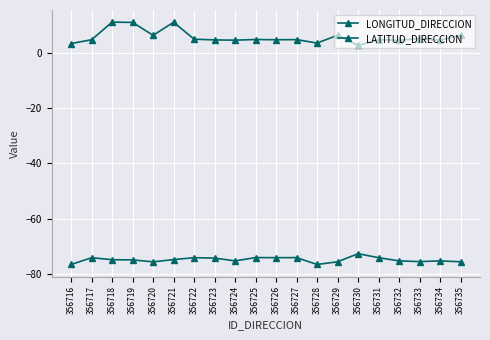

True or false: LONGITUD_DIRECCION and LATITUD_DIRECCION cross at least once.

False